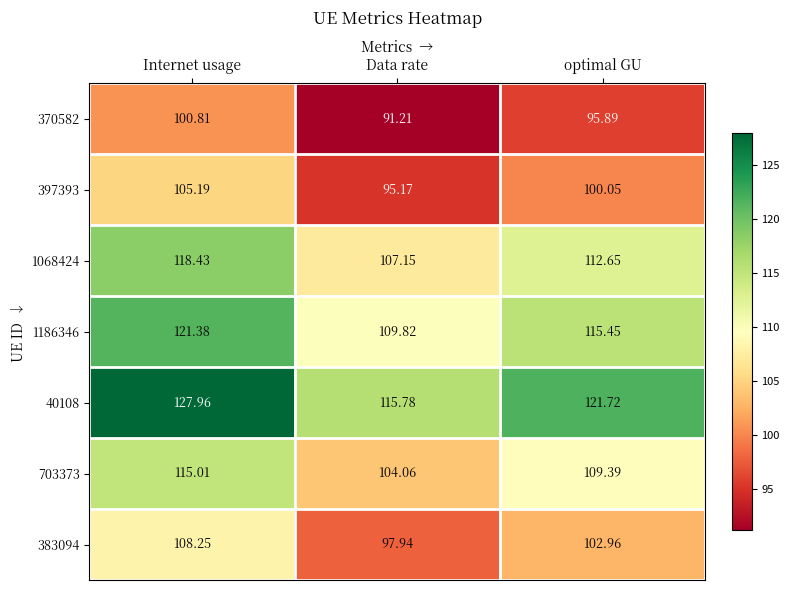

List the labels in order of 383094 value, smallest first.

Data rate, optimal GU, Internet usage